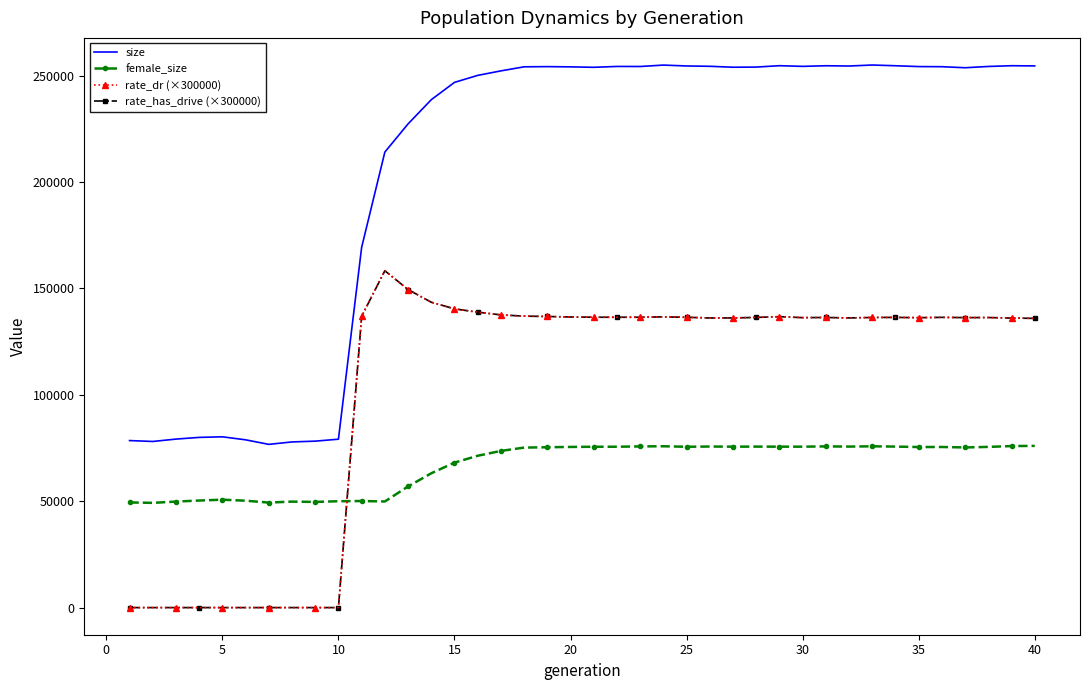

True or false: female_size has more than 2 points higher than both neighbors.

True